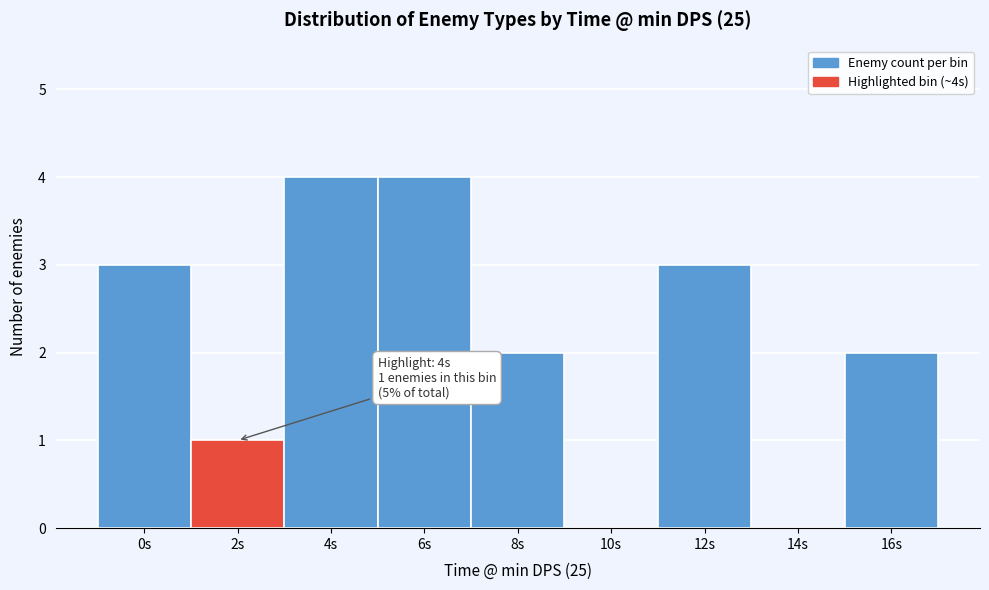

Reading left to right, transcribe all the data shown in this chart.

0s=3	2s=1	4s=4	6s=4	8s=2	10s=0	12s=3	14s=0	16s=2